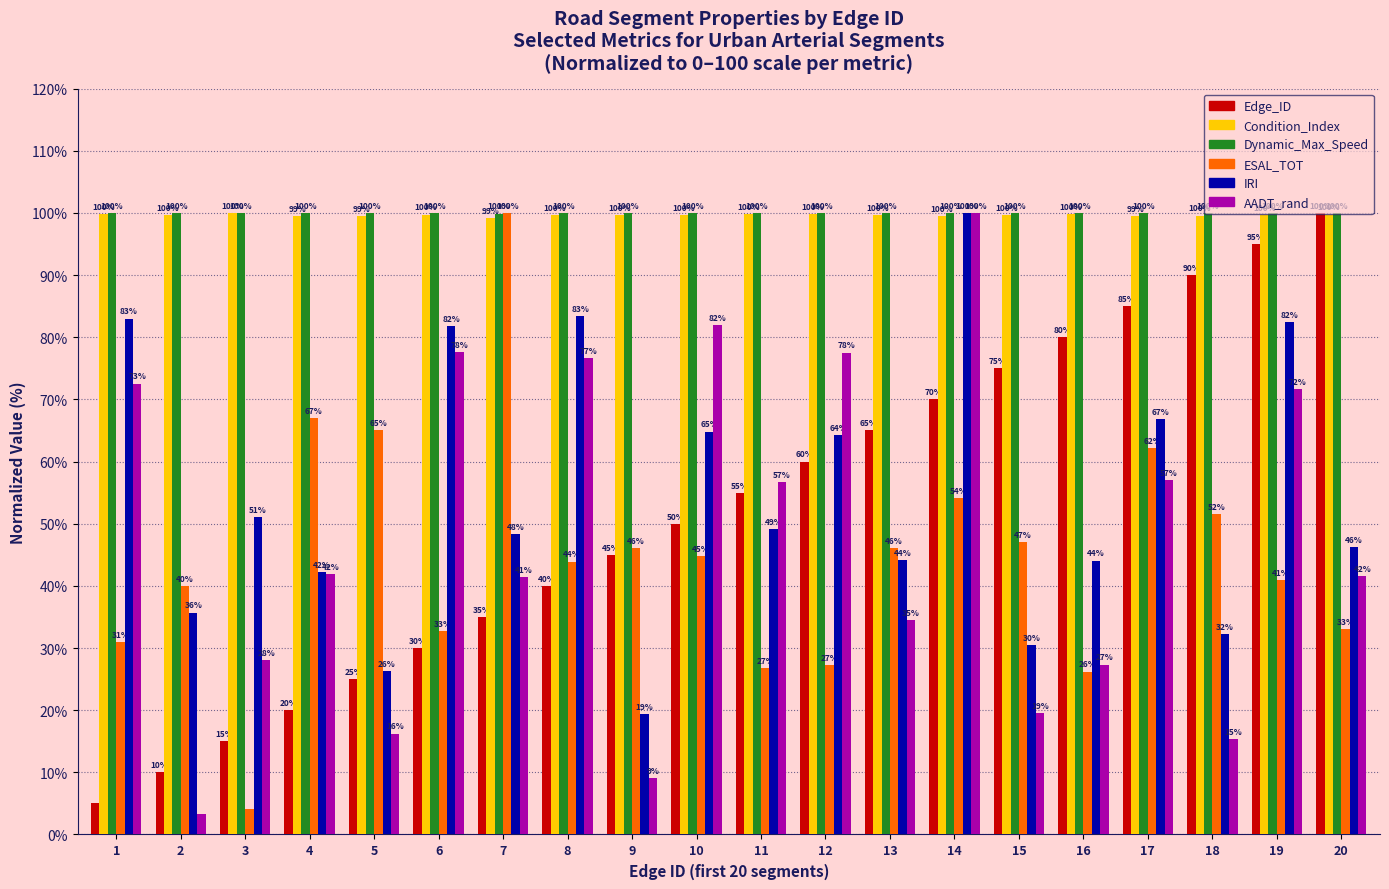

What is the difference between the Condition_Index values at 7 and 10?

0.5